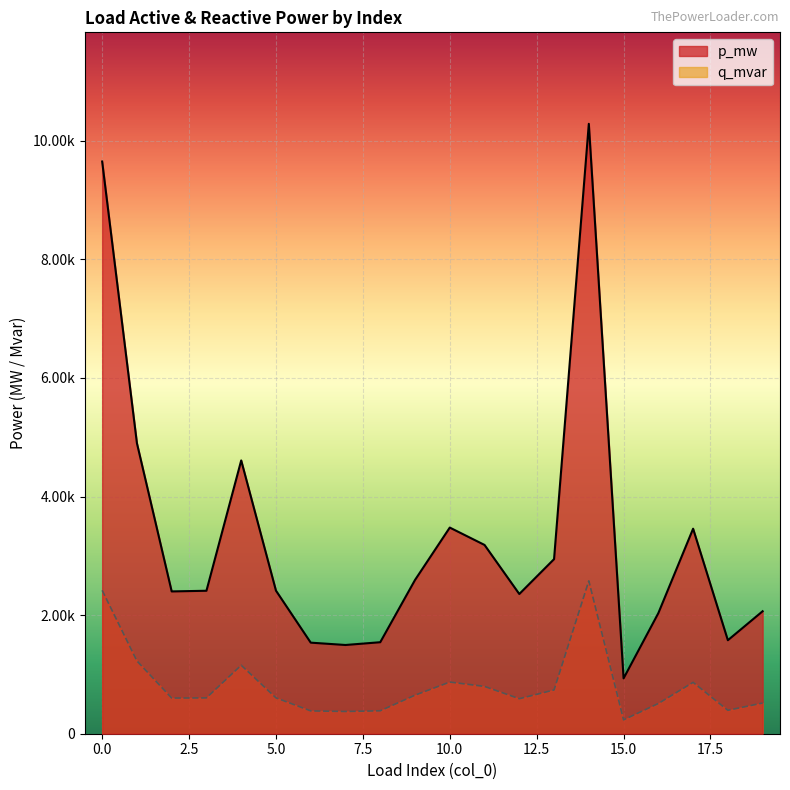

How many series are shown in this chart?

2